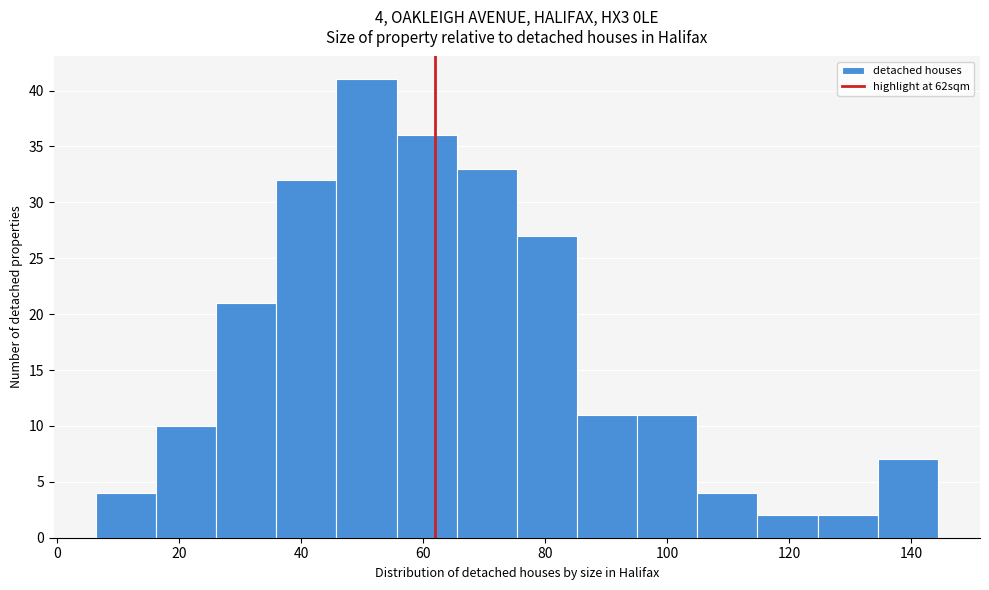

Which range on the x-axis has the tallest bar?

46 to 56